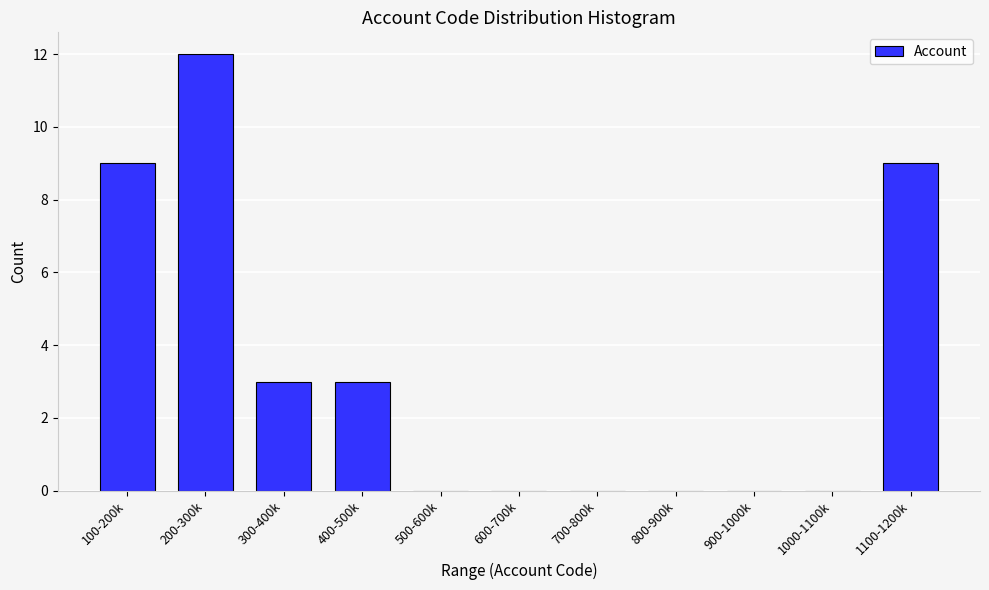

Reading left to right, transcribe all the data shown in this chart.

100-200k=9	200-300k=12	300-400k=3	400-500k=3	500-600k=0	600-700k=0	700-800k=0	800-900k=0	900-1000k=0	1000-1100k=0	1100-1200k=9